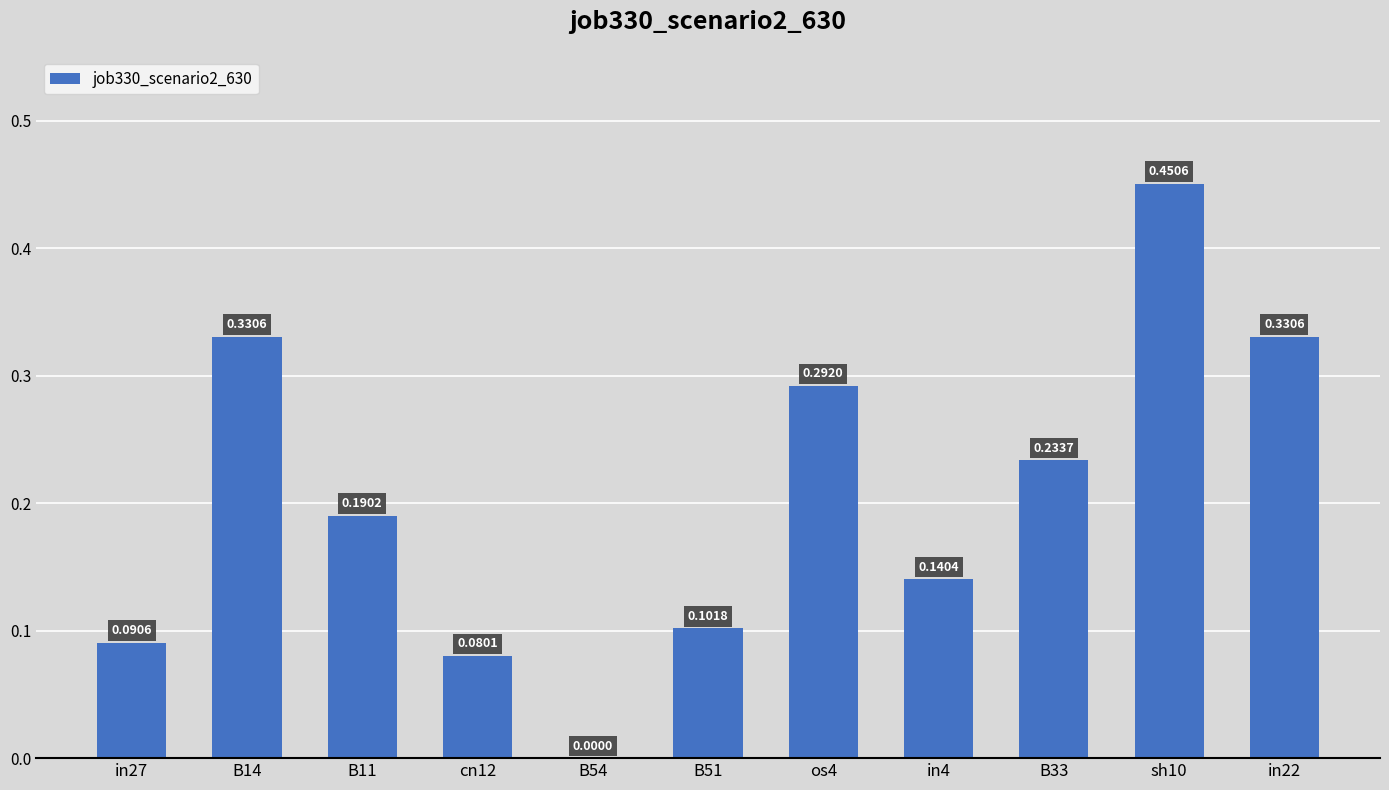

Are the bars horizontal?

No